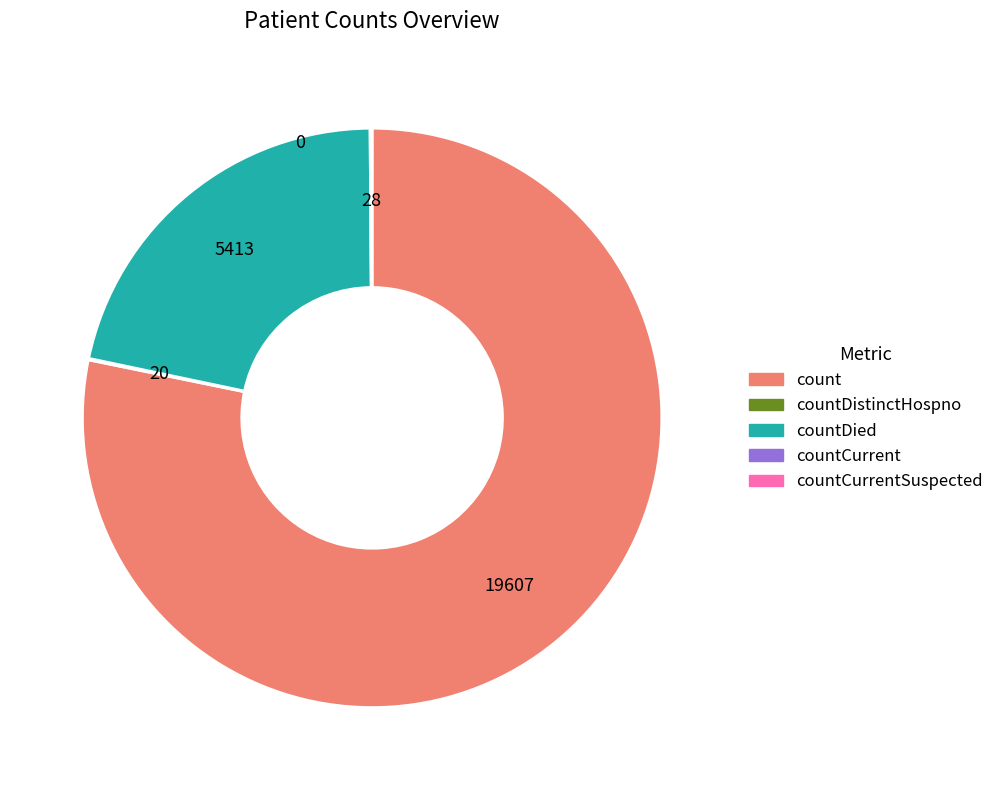

Is there a majority slice in this chart?

Yes